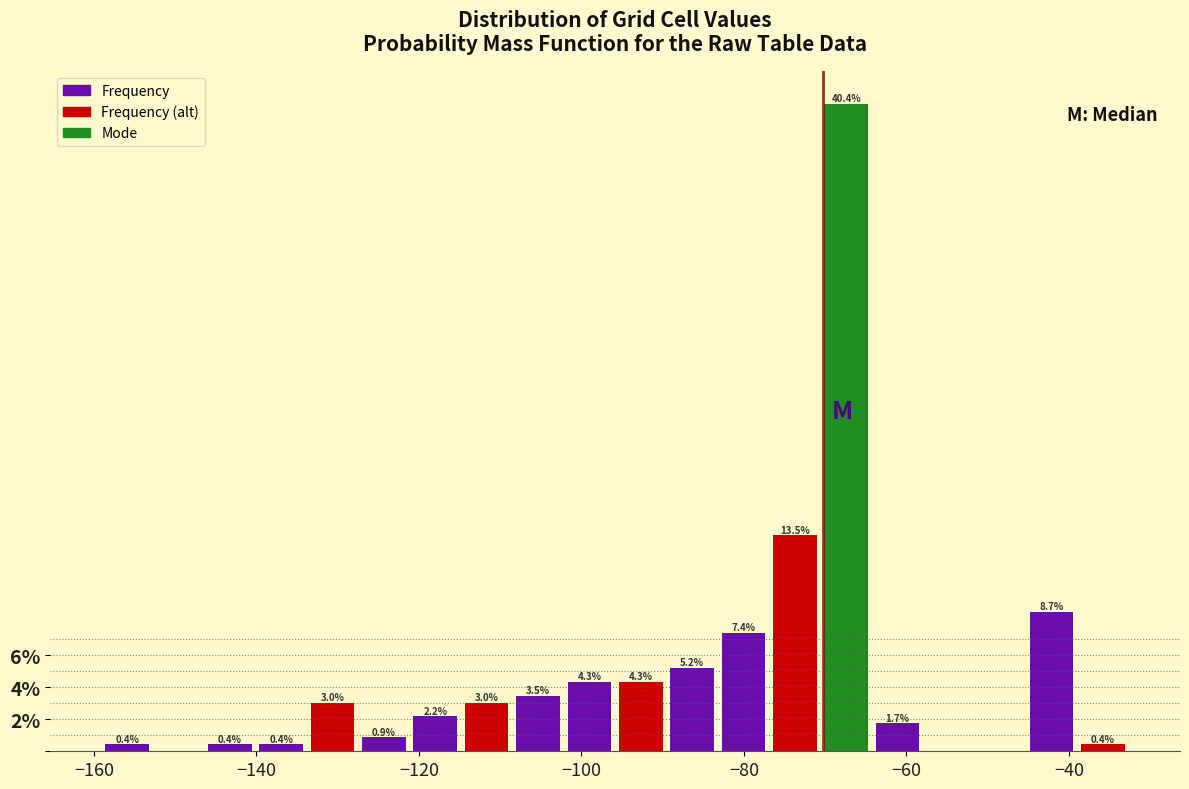

Read against the x-axis, roughly where is the centre of the tallest bar?

-68